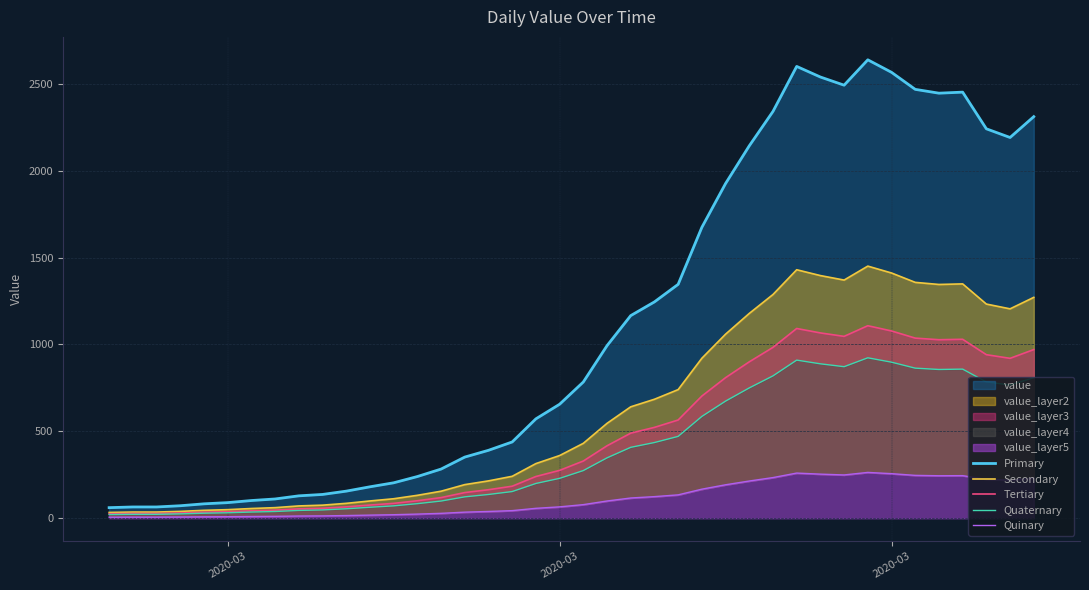

Does the chart display data point markers on the line(s)?

No